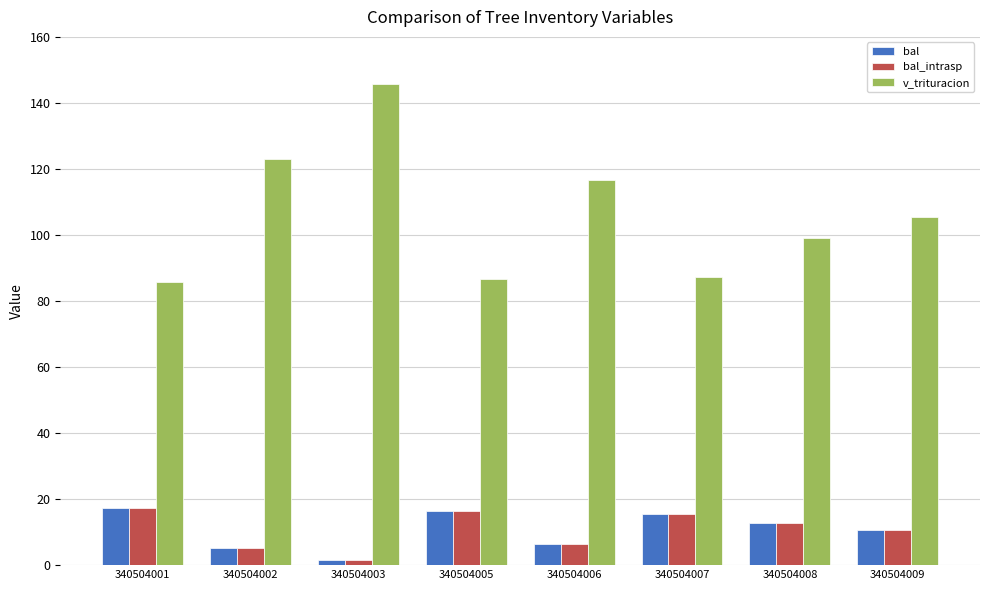

What is the value of the bal_intrasp bar at the 1st from the left?

17.2